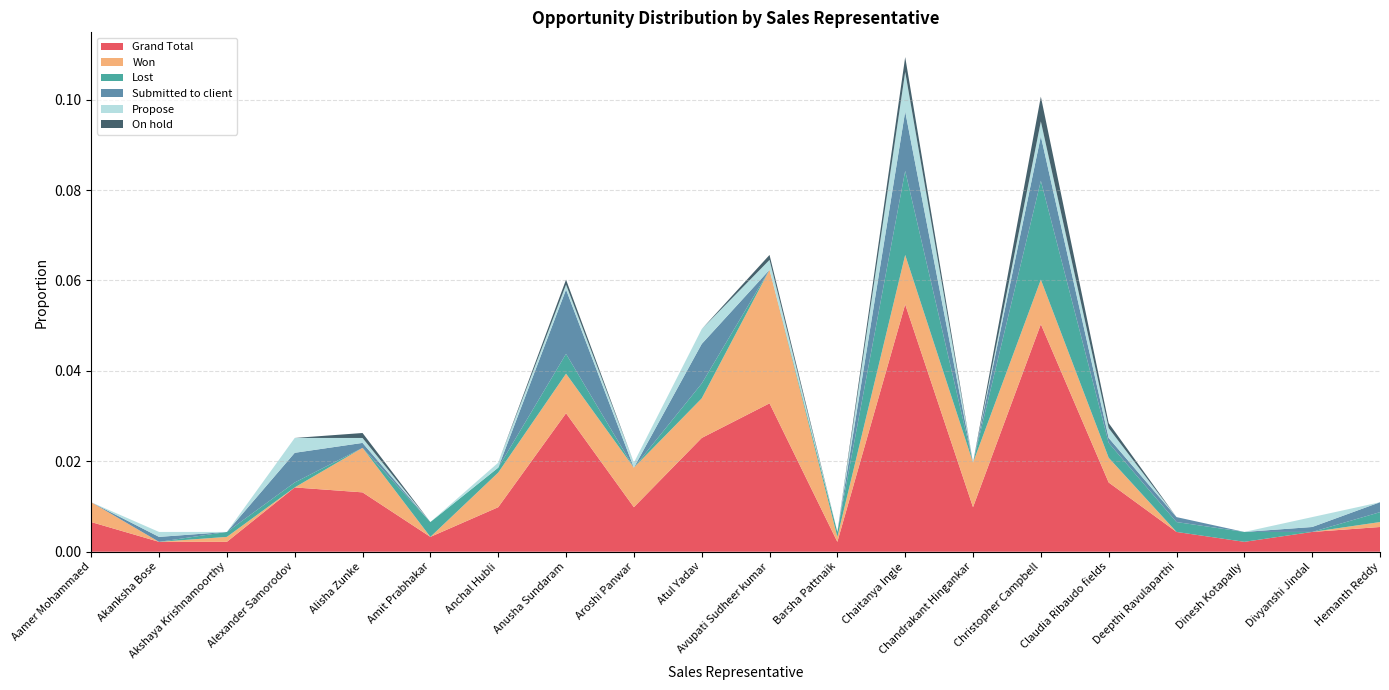

Reading left to right, extract all data points from this chart.

Grand Total: Aamer Mohammaed=0.0	Akanksha Bose=0.0	Akshaya Krishnamoorthy=0.0	Alexander Samorodov=0.0	Alisha Zunke=0.0	Amit Prabhakar=0.0	Anchal Hubli=0.0	Anusha Sundaram=0.0	Aroshi Panwar=0.0	Atul Yadav=0.0	Avupati Sudheer kumar=0.0	Barsha Pattnaik=0.0	Chaitanya Ingle=0.1	Chandrakant Hingankar=0.0	Christopher Campbell=0.1	Claudia Ribaudo fields=0.0	Deepthi Ravulaparthi=0.0	Dinesh Kotapally=0.0	Divyanshi Jindal=0.0	Hemanth Reddy=0.0
Won: Aamer Mohammaed=0.0	Akanksha Bose=0.0	Akshaya Krishnamoorthy=0.0	Alexander Samorodov=0.0	Alisha Zunke=0.0	Amit Prabhakar=0.0	Anchal Hubli=0.0	Anusha Sundaram=0.0	Aroshi Panwar=0.0	Atul Yadav=0.0	Avupati Sudheer kumar=0.0	Barsha Pattnaik=0.0	Chaitanya Ingle=0.0	Chandrakant Hingankar=0.0	Christopher Campbell=0.0	Claudia Ribaudo fields=0.0	Deepthi Ravulaparthi=0.0	Dinesh Kotapally=0.0	Divyanshi Jindal=0.0	Hemanth Reddy=0.0
Lost: Aamer Mohammaed=0.0	Akanksha Bose=0.0	Akshaya Krishnamoorthy=0.0	Alexander Samorodov=0.0	Alisha Zunke=0.0	Amit Prabhakar=0.0	Anchal Hubli=0.0	Anusha Sundaram=0.0	Aroshi Panwar=0.0	Atul Yadav=0.0	Avupati Sudheer kumar=0.0	Barsha Pattnaik=0.0	Chaitanya Ingle=0.0	Chandrakant Hingankar=0.0	Christopher Campbell=0.0	Claudia Ribaudo fields=0.0	Deepthi Ravulaparthi=0.0	Dinesh Kotapally=0.0	Divyanshi Jindal=0.0	Hemanth Reddy=0.0
Submitted to client: Aamer Mohammaed=0.0	Akanksha Bose=0.0	Akshaya Krishnamoorthy=0.0	Alexander Samorodov=0.0	Alisha Zunke=0.0	Amit Prabhakar=0.0	Anchal Hubli=0.0	Anusha Sundaram=0.0	Aroshi Panwar=0.0	Atul Yadav=0.0	Avupati Sudheer kumar=0.0	Barsha Pattnaik=0.0	Chaitanya Ingle=0.0	Chandrakant Hingankar=0.0	Christopher Campbell=0.0	Claudia Ribaudo fields=0.0	Deepthi Ravulaparthi=0.0	Dinesh Kotapally=0.0	Divyanshi Jindal=0.0	Hemanth Reddy=0.0
Propose: Aamer Mohammaed=0.0	Akanksha Bose=0.0	Akshaya Krishnamoorthy=0.0	Alexander Samorodov=0.0	Alisha Zunke=0.0	Amit Prabhakar=0.0	Anchal Hubli=0.0	Anusha Sundaram=0.0	Aroshi Panwar=0.0	Atul Yadav=0.0	Avupati Sudheer kumar=0.0	Barsha Pattnaik=0.0	Chaitanya Ingle=0.0	Chandrakant Hingankar=0.0	Christopher Campbell=0.0	Claudia Ribaudo fields=0.0	Deepthi Ravulaparthi=0.0	Dinesh Kotapally=0.0	Divyanshi Jindal=0.0	Hemanth Reddy=0.0
On hold: Aamer Mohammaed=0.0	Akanksha Bose=0.0	Akshaya Krishnamoorthy=0.0	Alexander Samorodov=0.0	Alisha Zunke=0.0	Amit Prabhakar=0.0	Anchal Hubli=0.0	Anusha Sundaram=0.0	Aroshi Panwar=0.0	Atul Yadav=0.0	Avupati Sudheer kumar=0.0	Barsha Pattnaik=0.0	Chaitanya Ingle=0.0	Chandrakant Hingankar=0.0	Christopher Campbell=0.0	Claudia Ribaudo fields=0.0	Deepthi Ravulaparthi=0.0	Dinesh Kotapally=0.0	Divyanshi Jindal=0.0	Hemanth Reddy=0.0